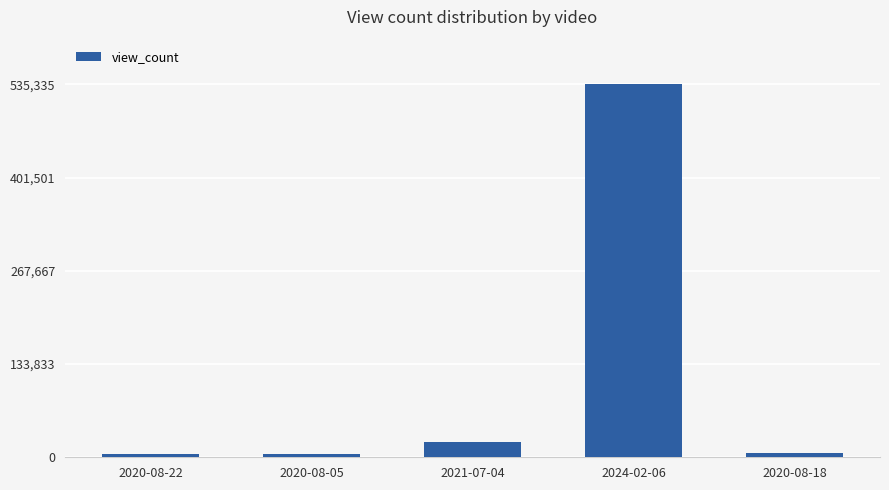

How many bars are there in total?

5